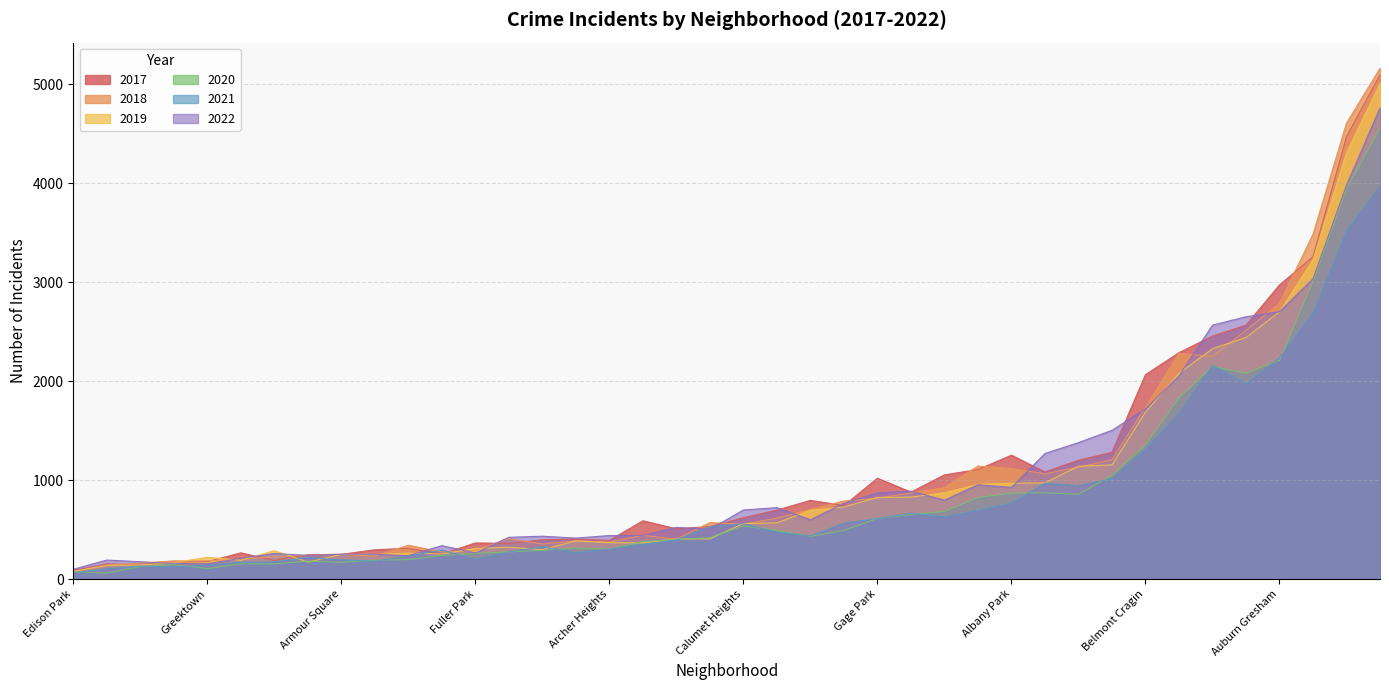

Which series changed the most between Auburn Gresham and Fuller Park?

2017